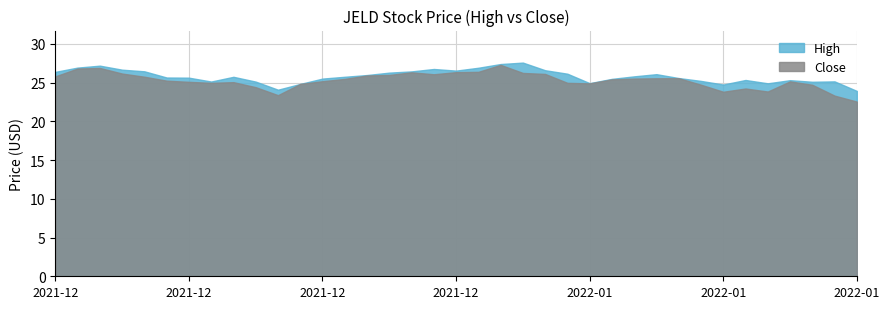

Read the High value at 2021-12-27.

26.0